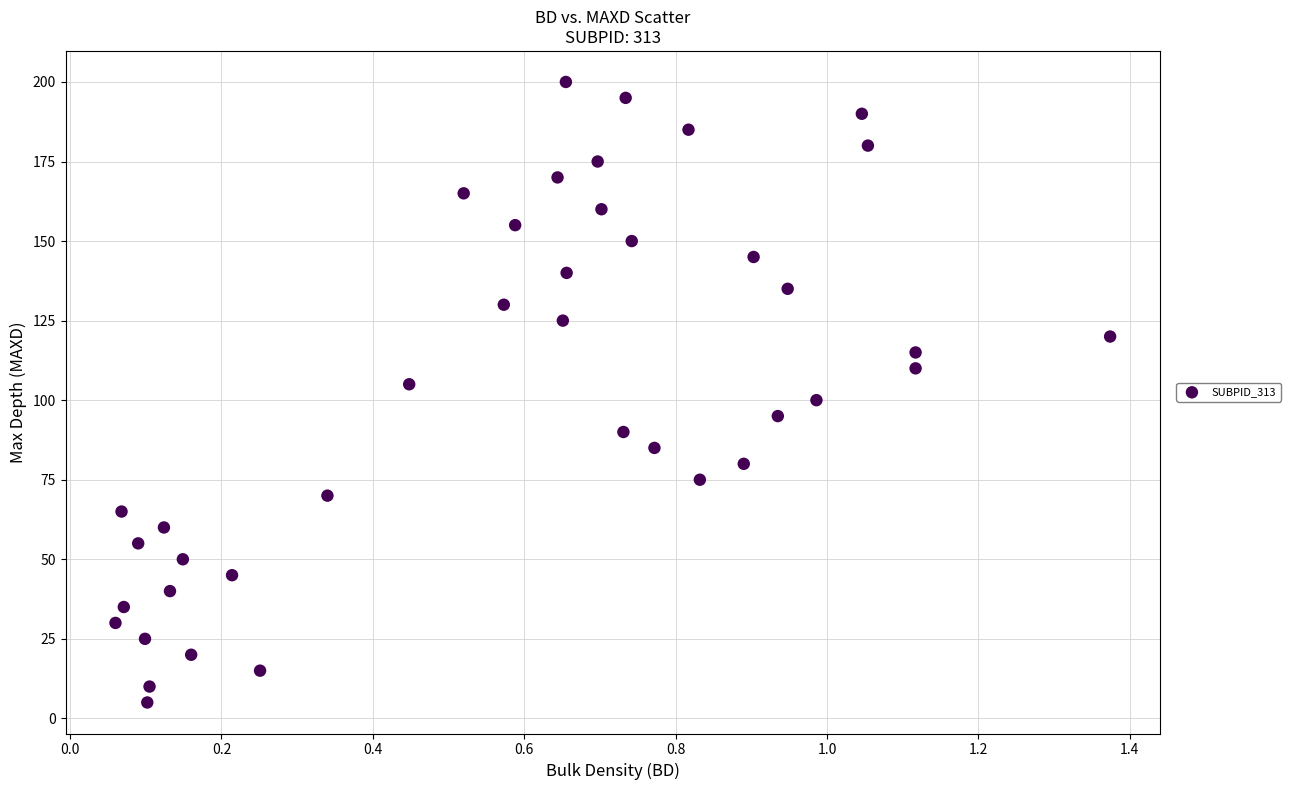

What is the range of Y values (max minus min)?

195